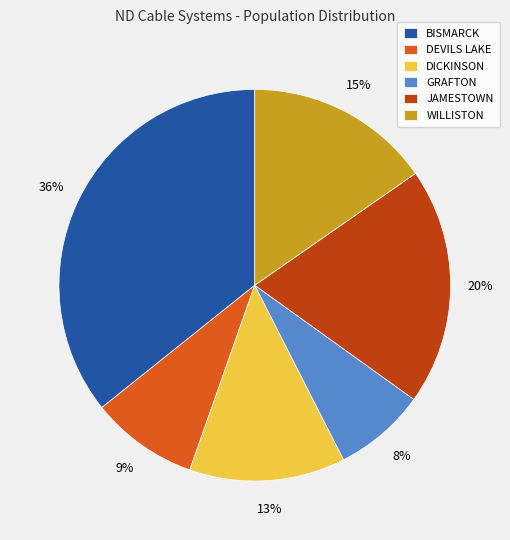

What is the ratio of the value at GRAFTON to the value at DEVILS LAKE?

0.9